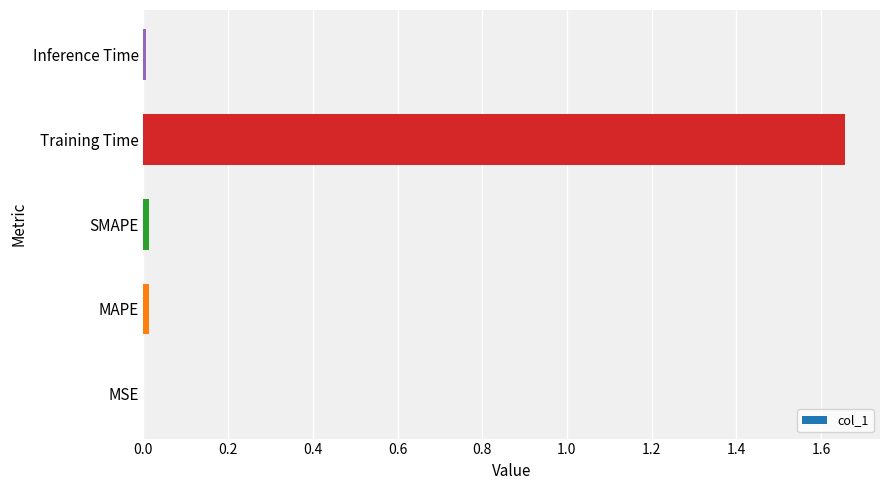

Which category has the highest value across all series?

Training Time